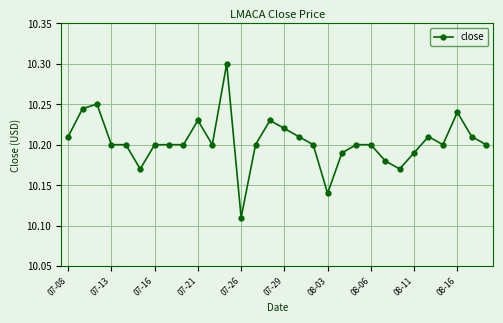

What is the sum of all values?

306.1